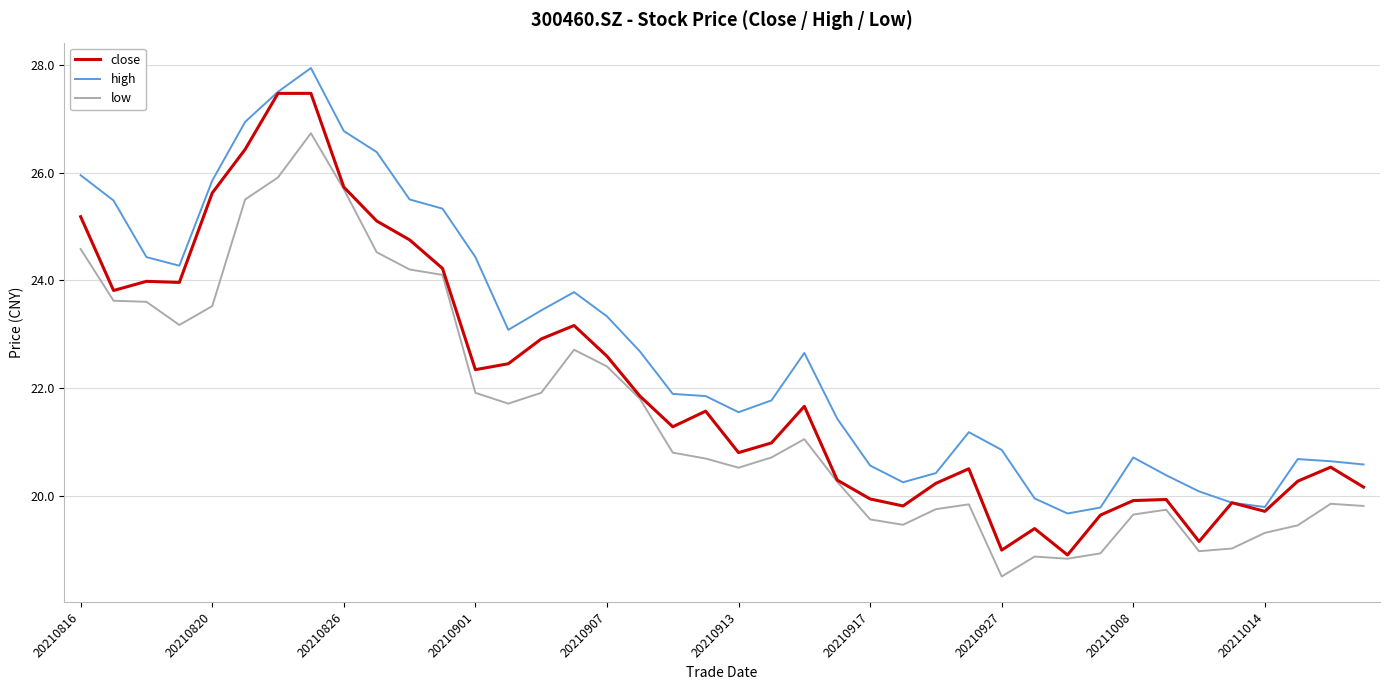

True or false: high and low cross at least once.

False